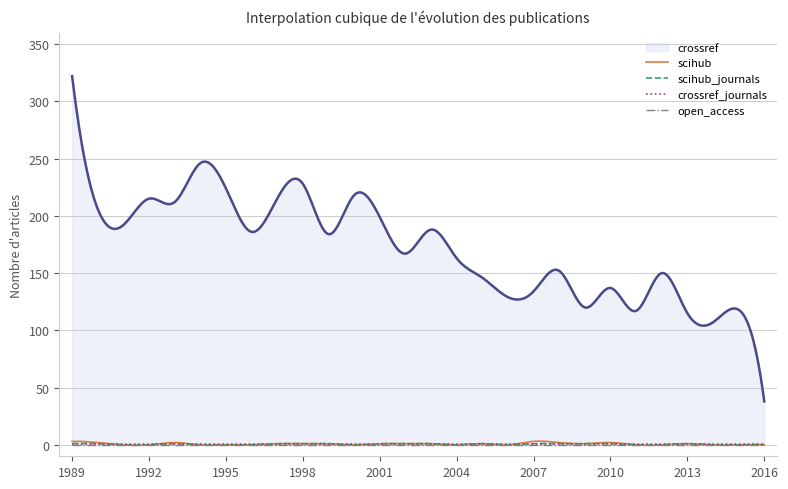

At 2008, list the series in order from smallest to largest.

open_access, scihub_journals, crossref_journals, scihub, crossref